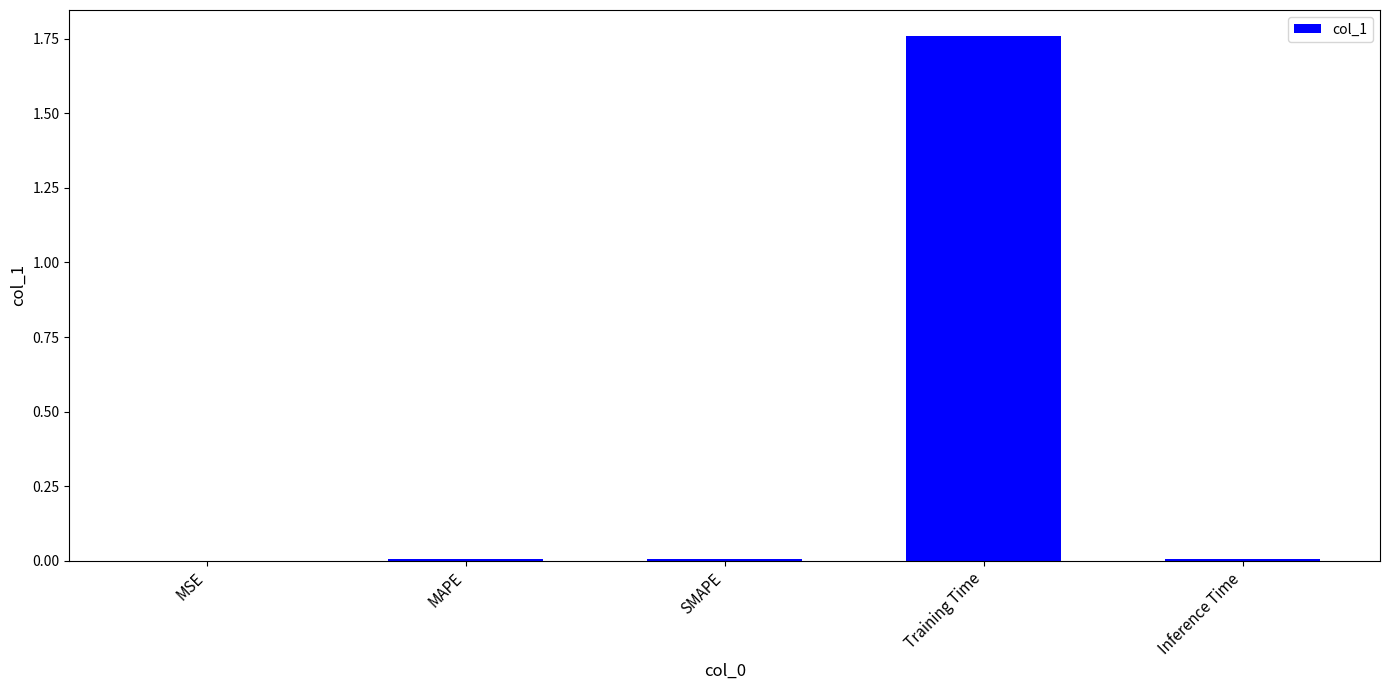

At which category does the chart reach its peak across all series?

Training Time